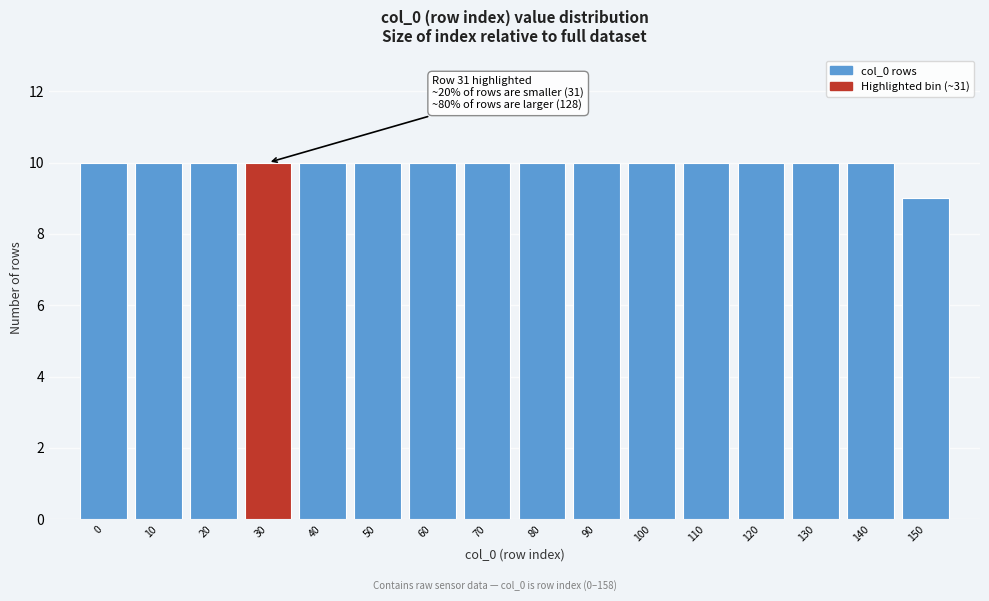

Reading left to right, list all the values displayed in this chart.

0=10	10=10	20=10	30=10	40=10	50=10	60=10	70=10	80=10	90=10	100=10	110=10	120=10	130=10	140=10	150=9